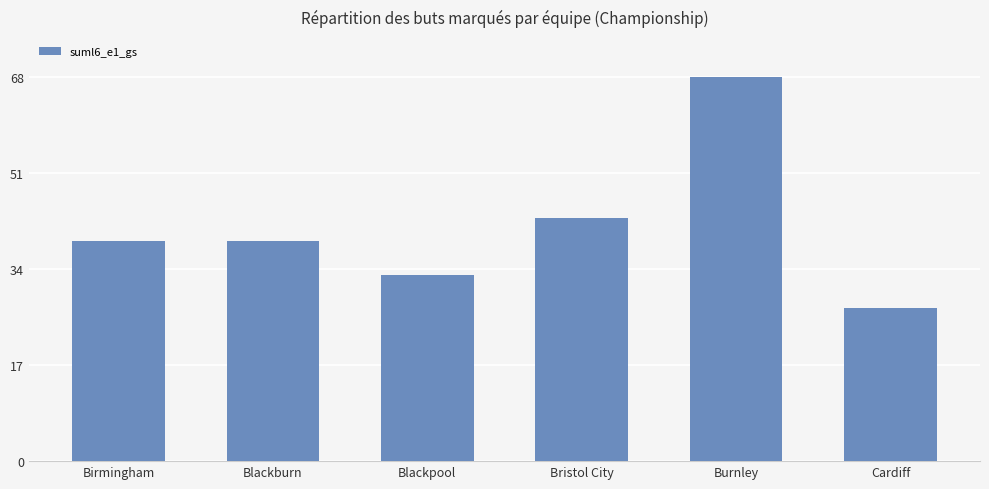

What is the average value?

42